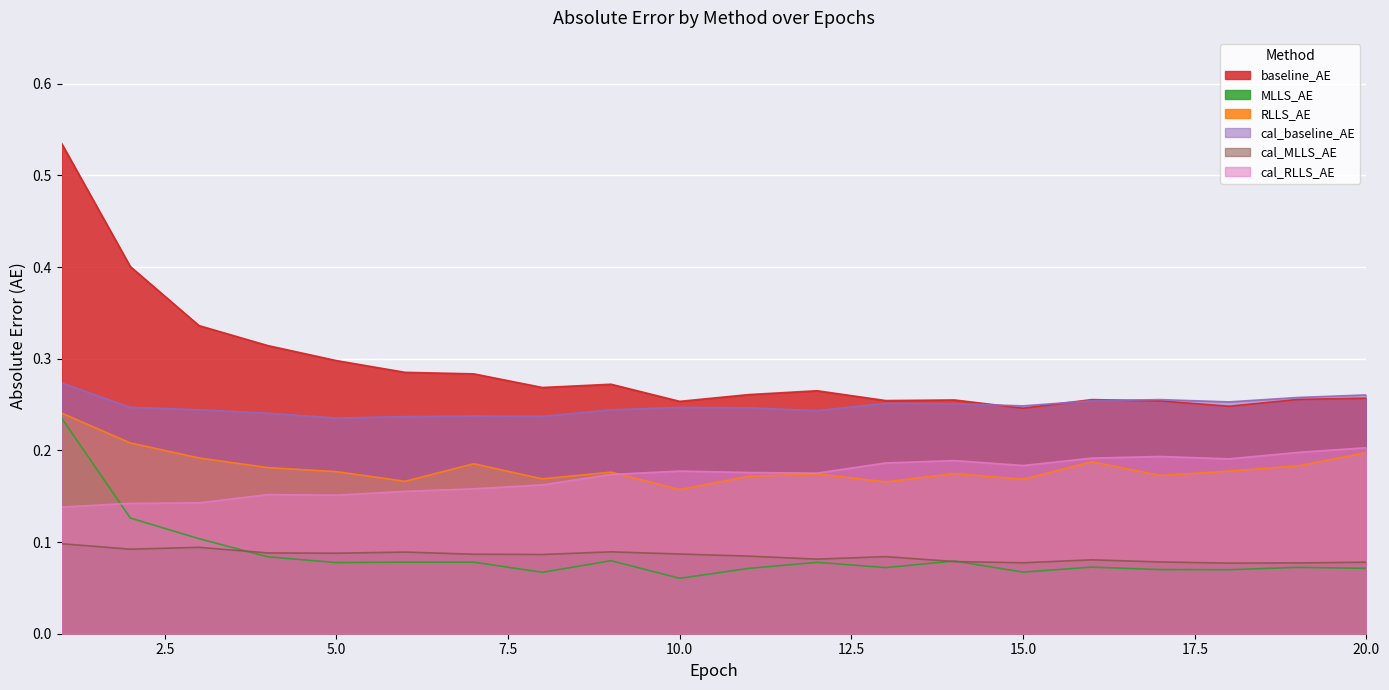

What are all the series names shown in the legend?

baseline_AE, MLLS_AE, RLLS_AE, cal_baseline_AE, cal_MLLS_AE, cal_RLLS_AE